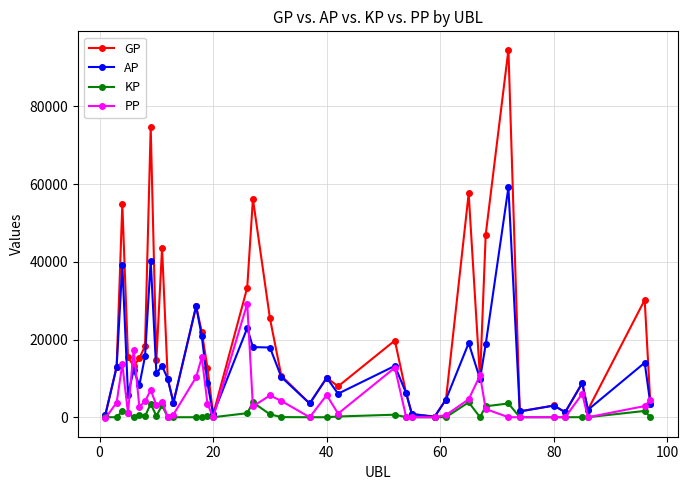

Which series has the largest range (max minus min)?

GP